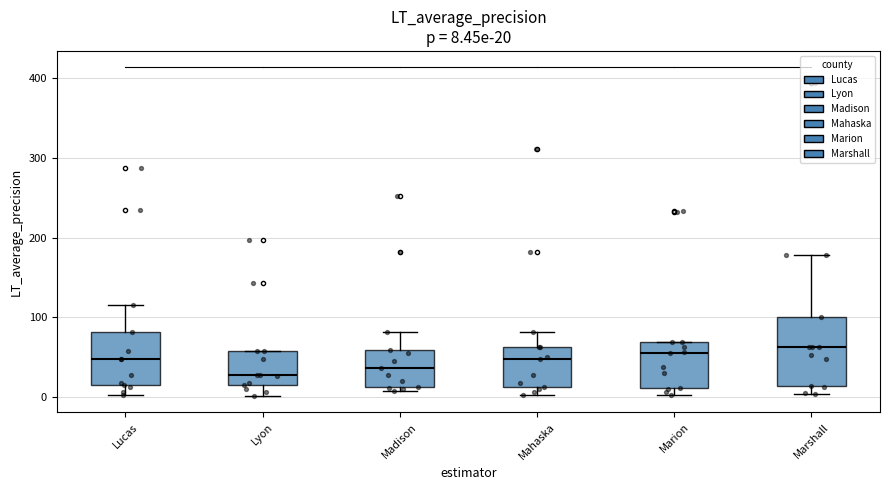

Comparing the boxes themselves (not the whiskers), which one is the tallest?

Marshall